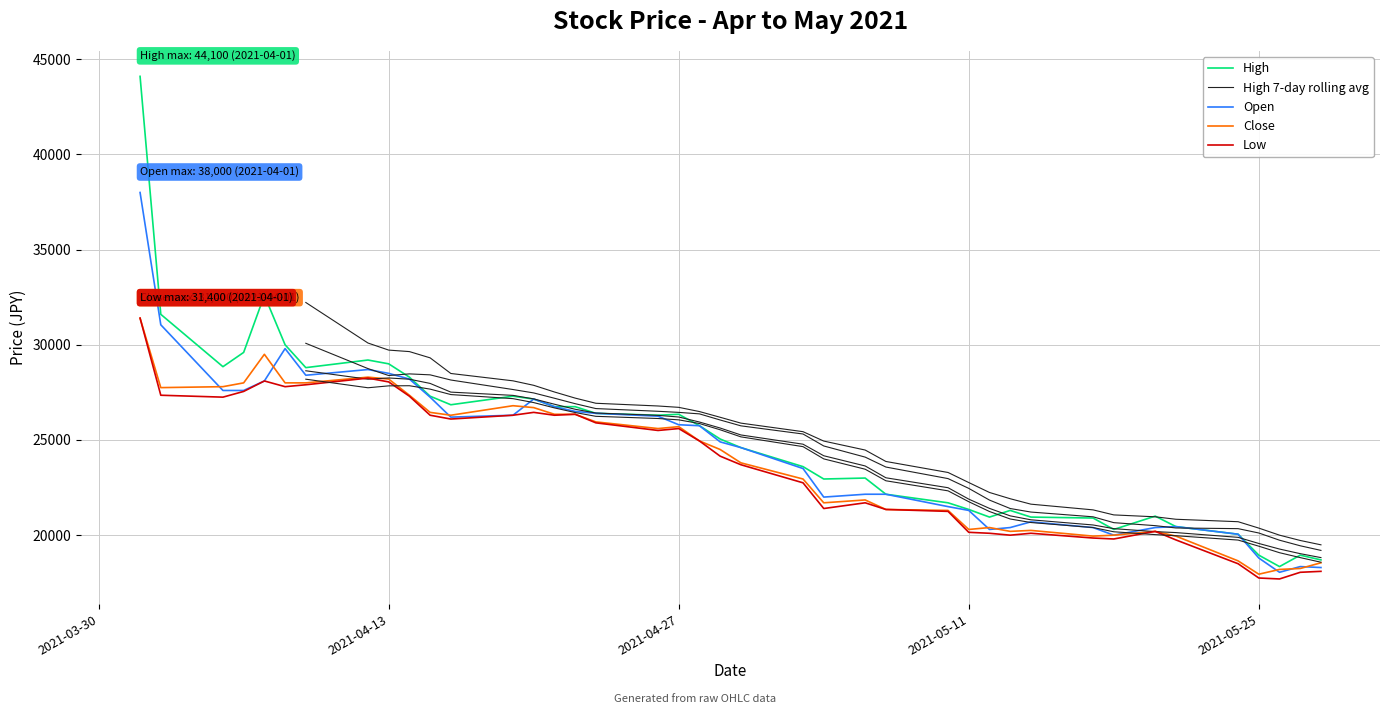

What is the label of the 36th point from the right?

2021-04-07